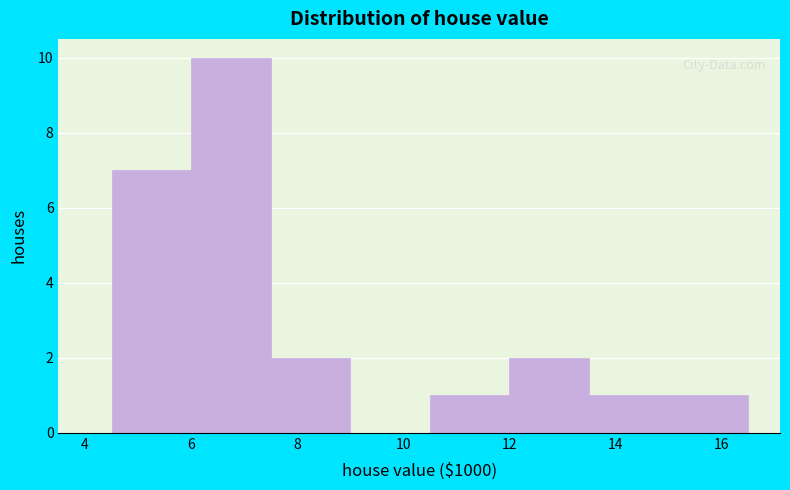

How tall is the bar that spans 6.0 to 7.5 on the x-axis? Neither the bar edges nor the heights are printed on the chart, so give them approximately, as read against the axes.

10